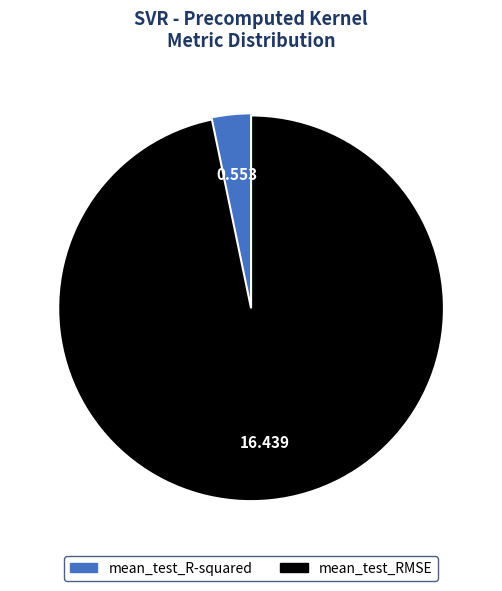

How many segments does this pie chart have?

2